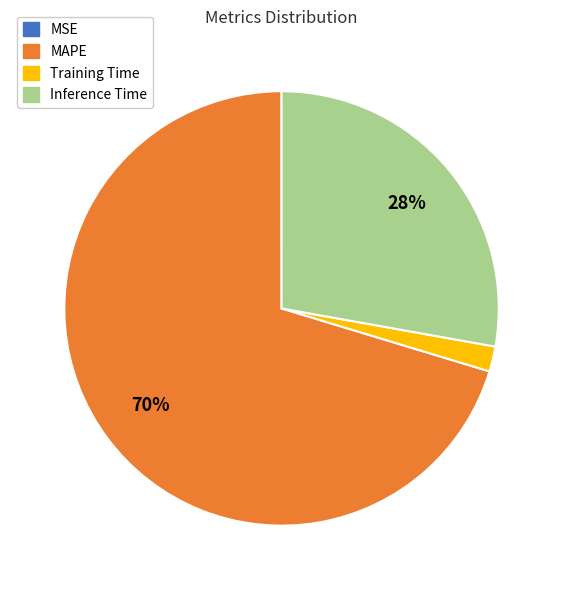

Which category has the biggest portion of the pie?

MAPE